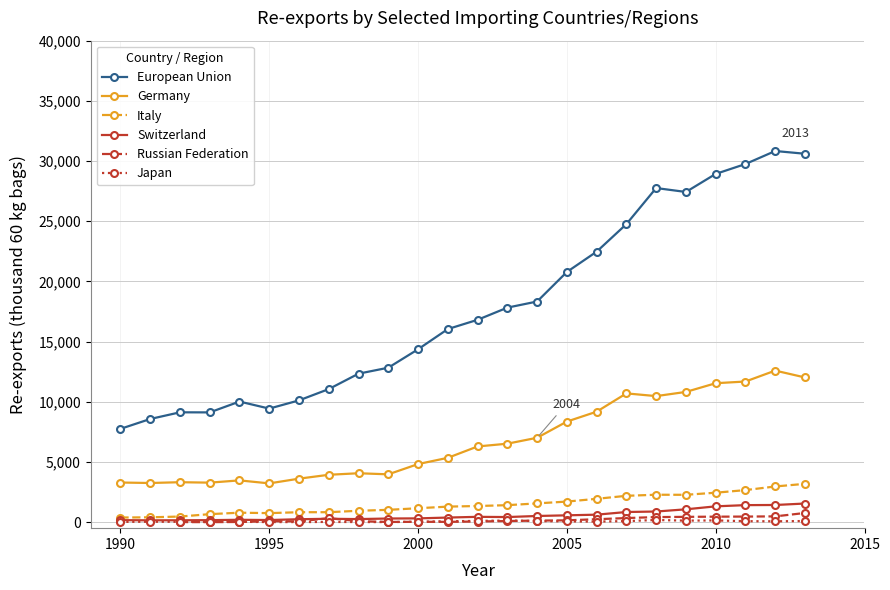

Is this an area chart (filled region under the line)?

No